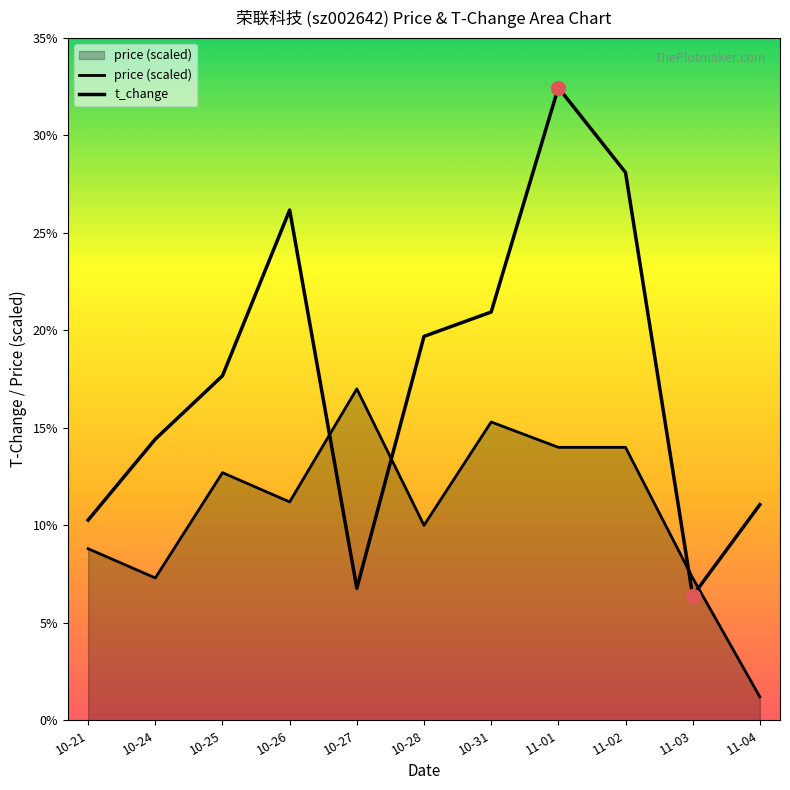

Which series has the largest Y range (max minus min)?

t_change